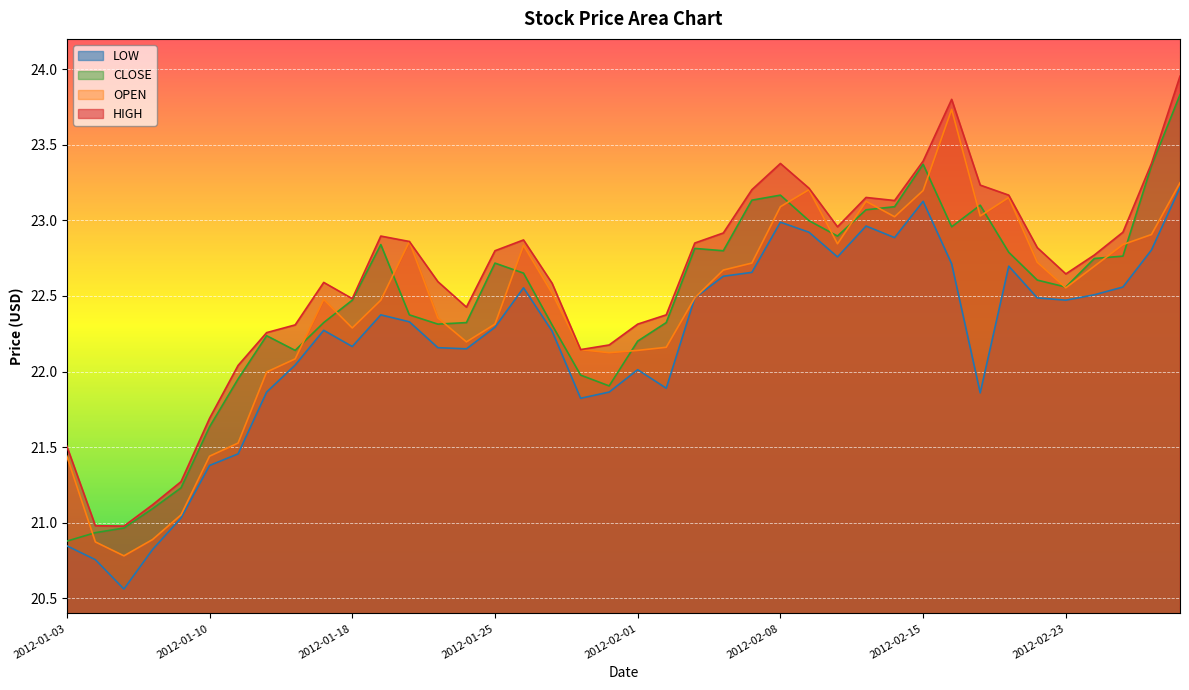

In CLOSE, how many points are higher than both neighbors (excluding endpoints)?

7